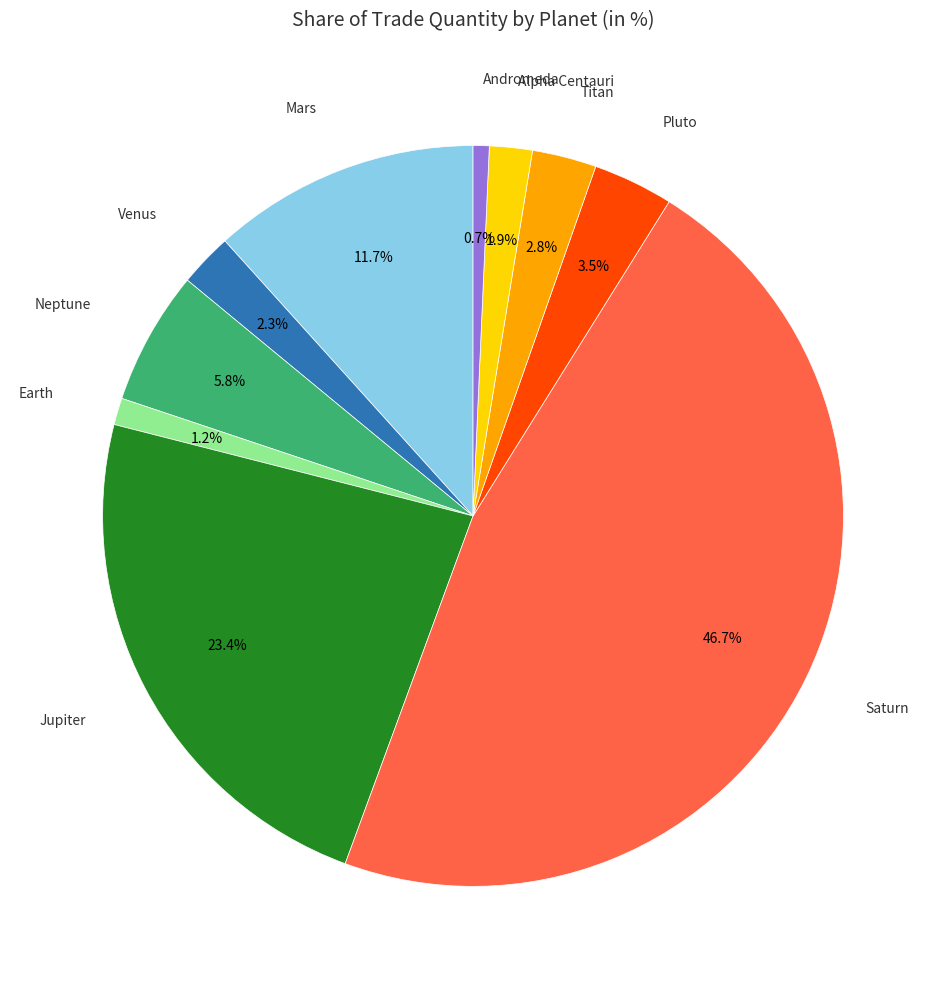

Does any single category account for the majority?

No